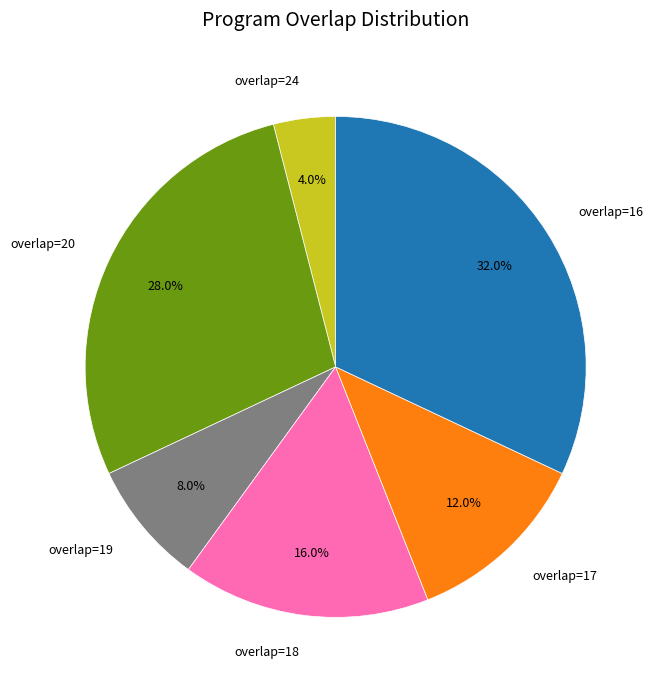

Is there a majority slice in this chart?

No